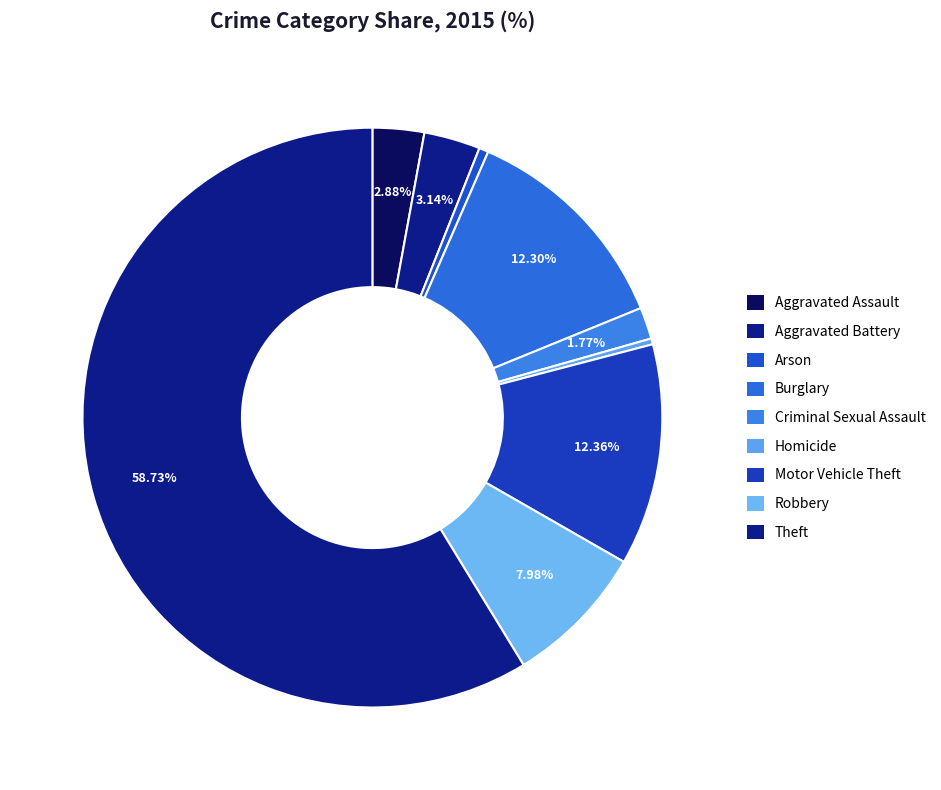

How many slices are in this pie chart?

9